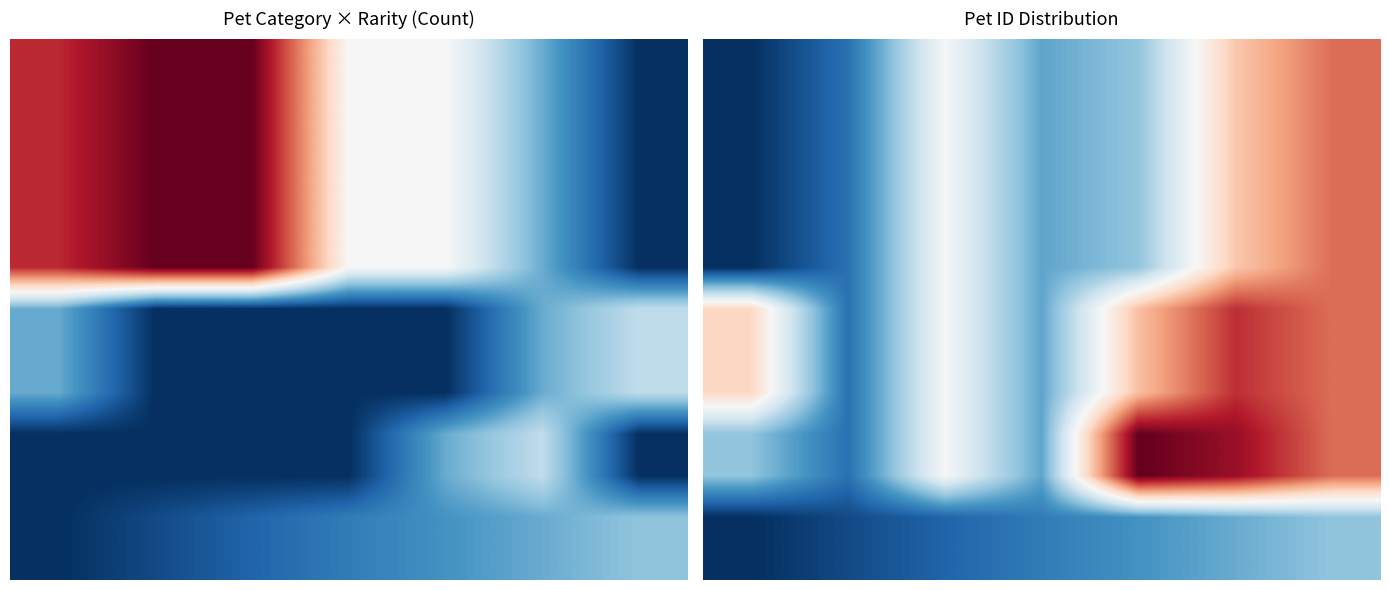

Which has a higher value, 4 or 5?

5